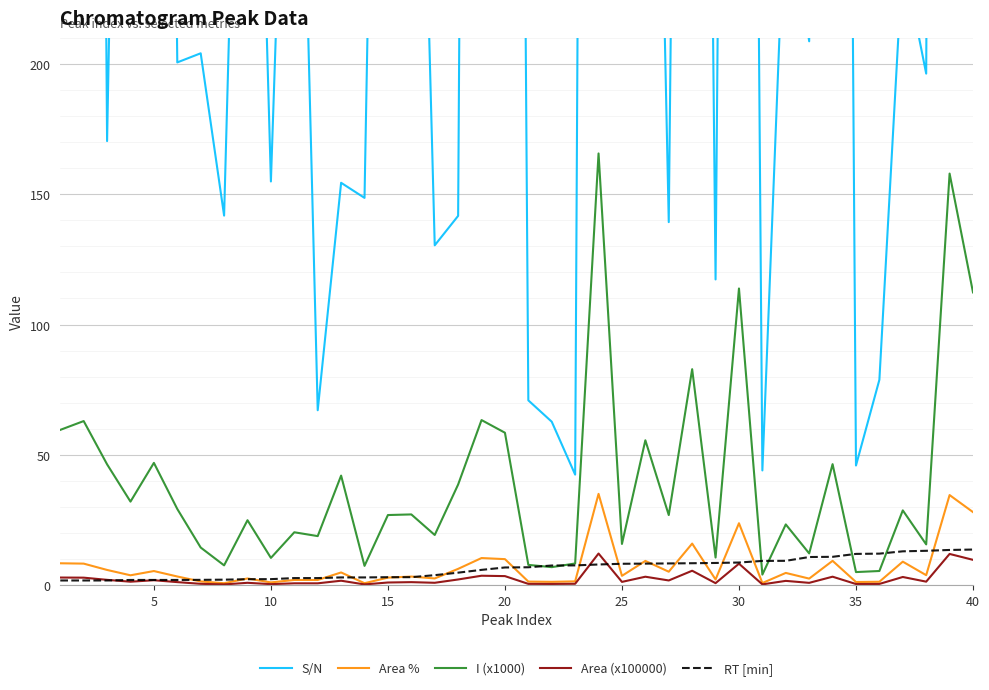

Is it true that Area (x100000) equals 1.9 at 5?

True